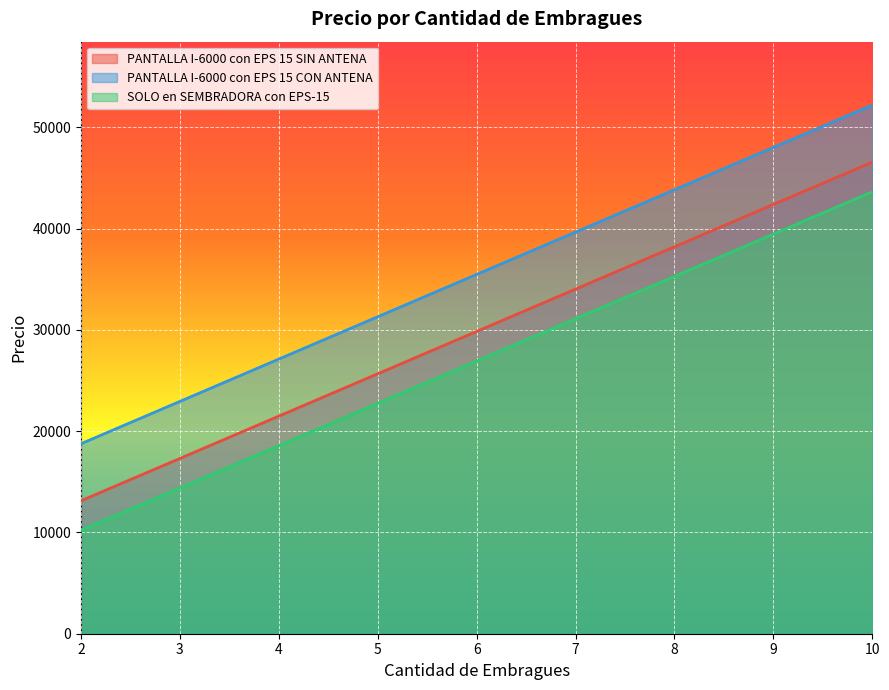

Which series has the largest total across all categories?

PANTALLA I-6000 con EPS 15 CON ANTENA